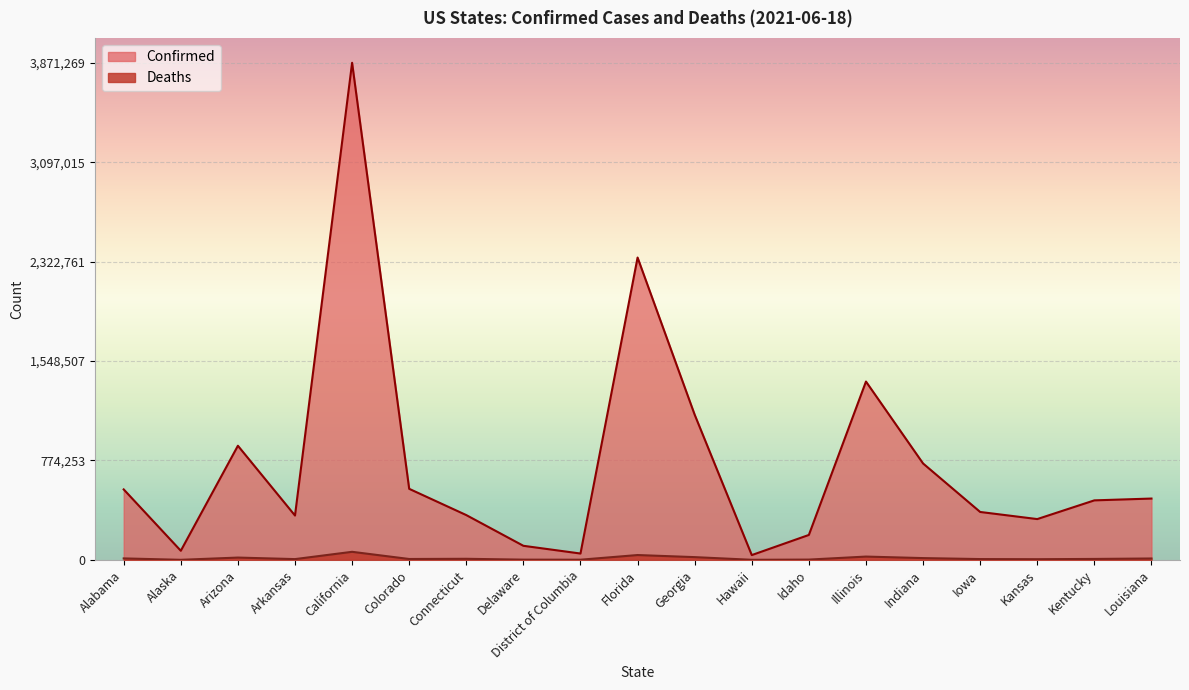

What is the label of the 6th point from the right?

Illinois